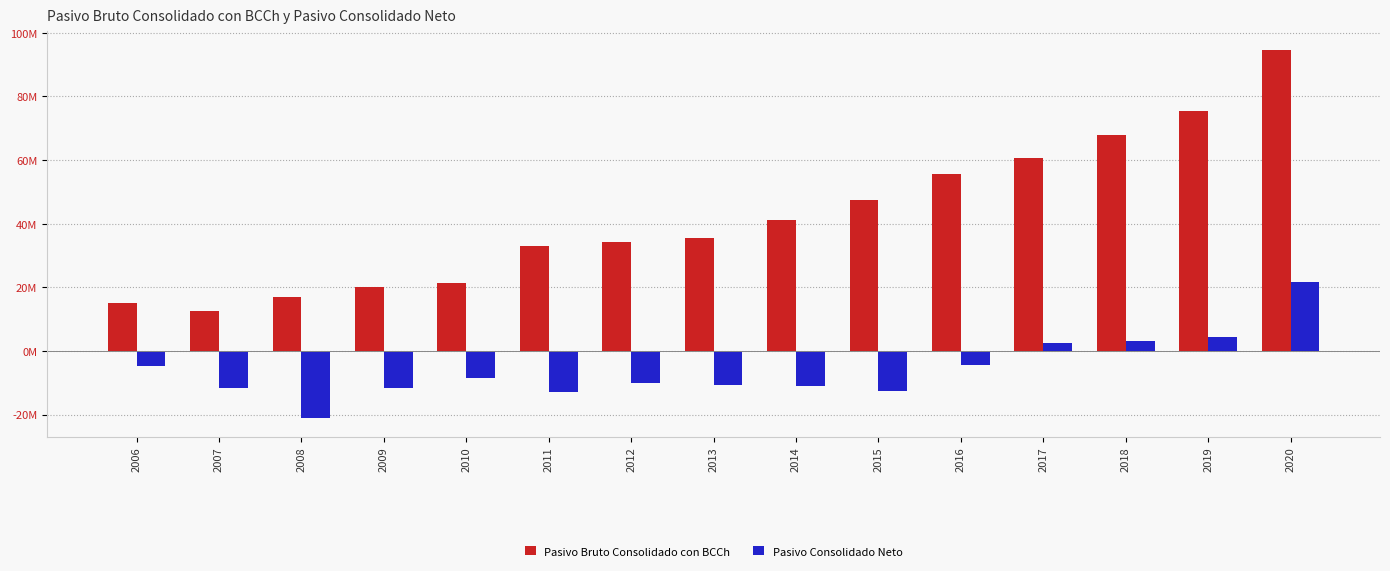

Where does the Pasivo Consolidado Neto series first go above -10220622?

2006